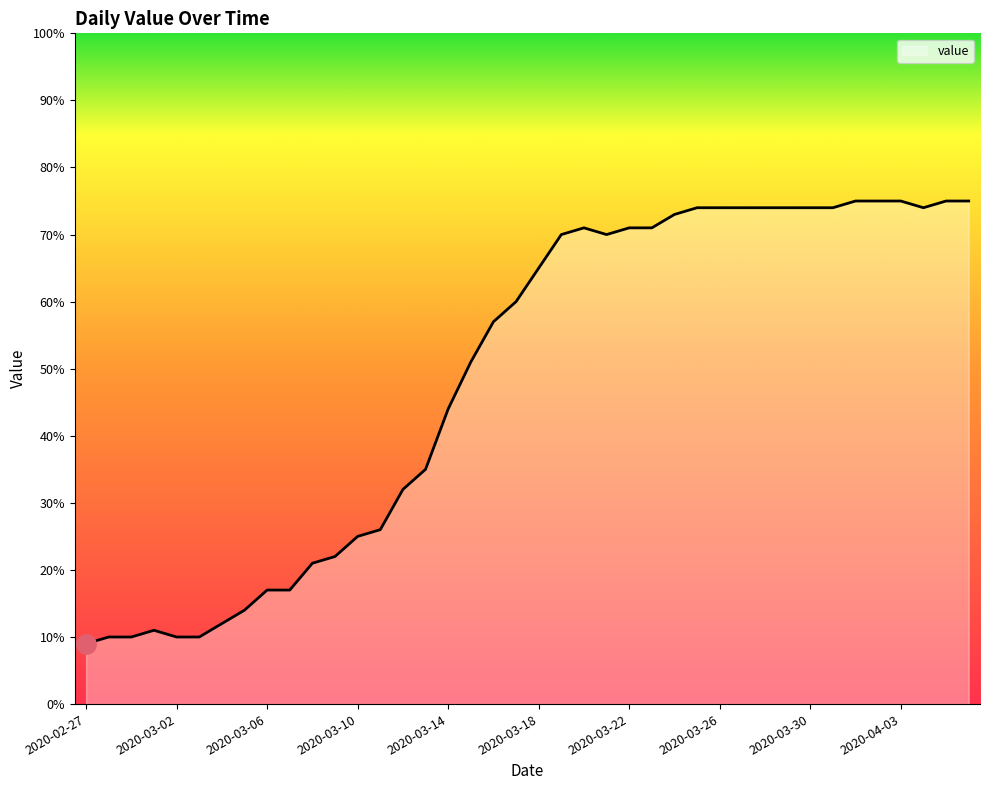

What is the difference between the maximum and minimum values?

66